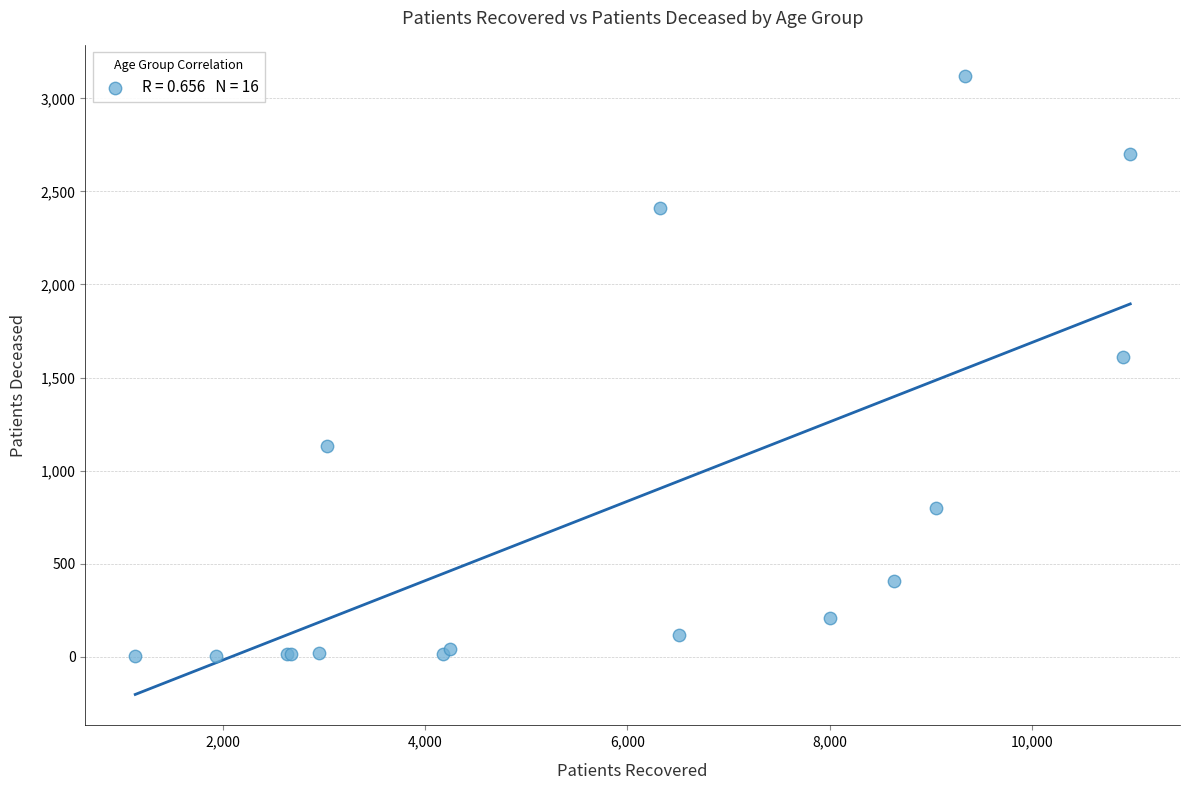

What Y value in the scatter plot is closest to 1562?

1609